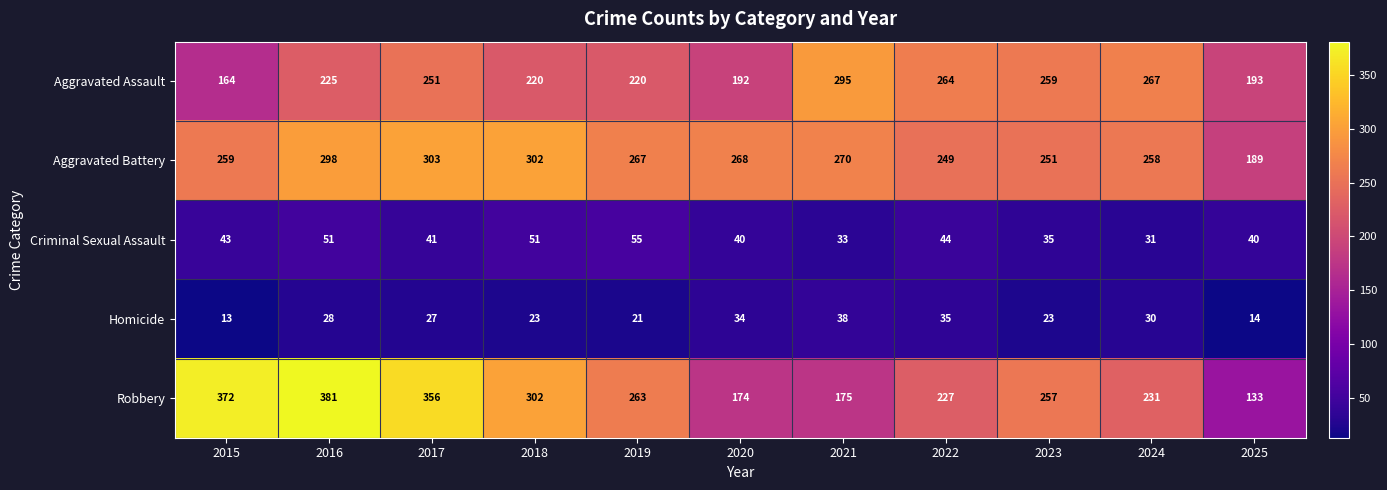

At which label does Criminal Sexual Assault reach its minimum?

2024